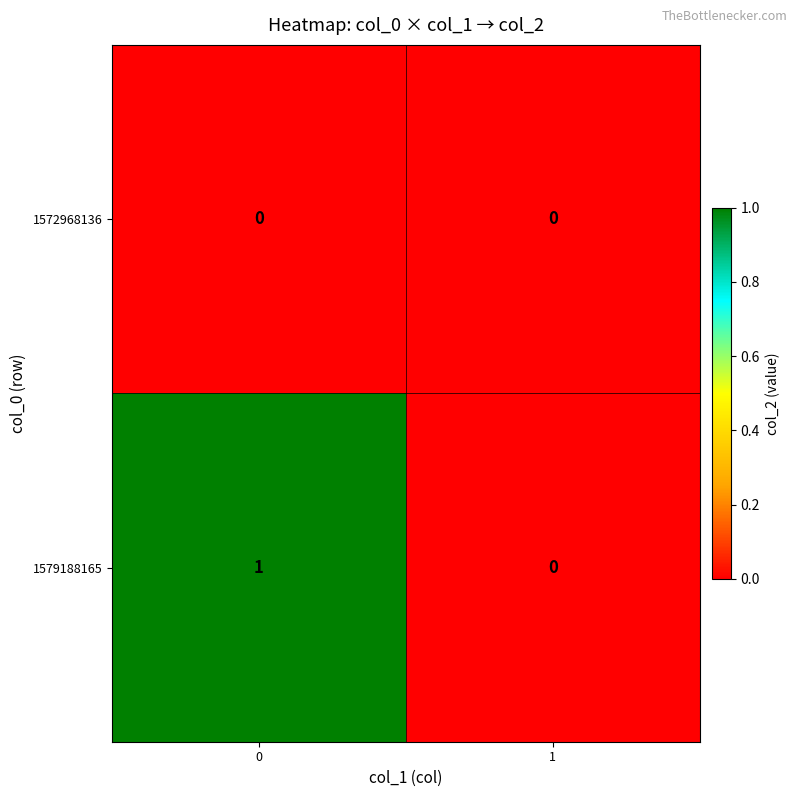

Rank the series by their maximum value, from highest to lowest.

1579188165, 1572968136